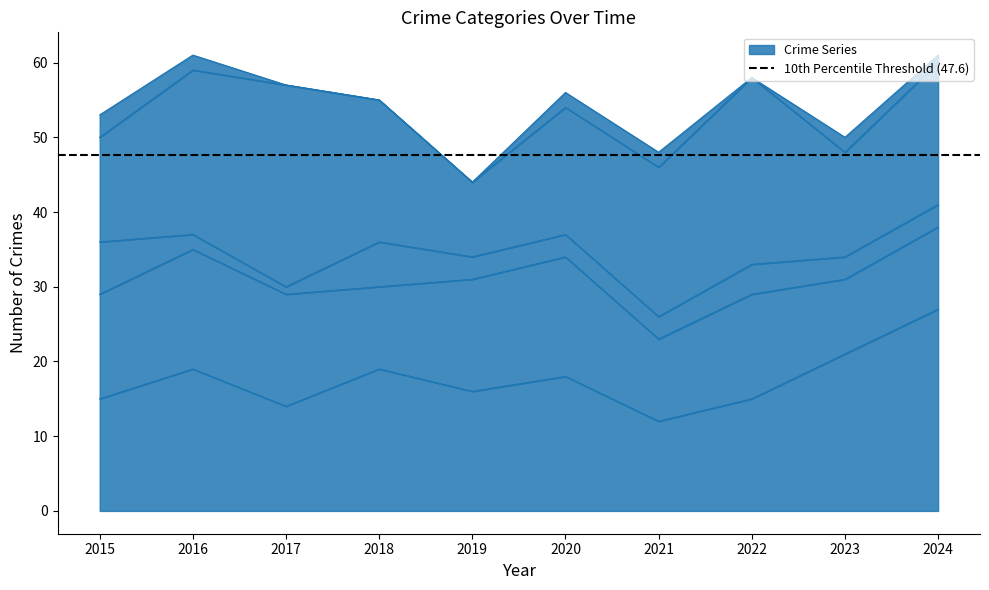

What is the total value across all series at 2023?

50